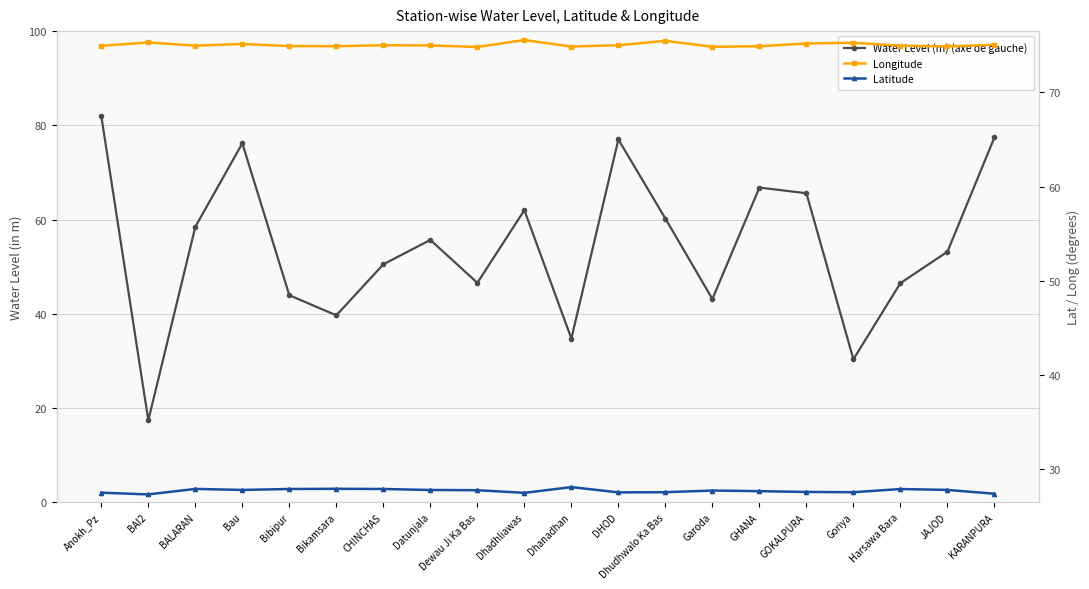

What is the value of the Longitude point at the 17th from the left?

75.3